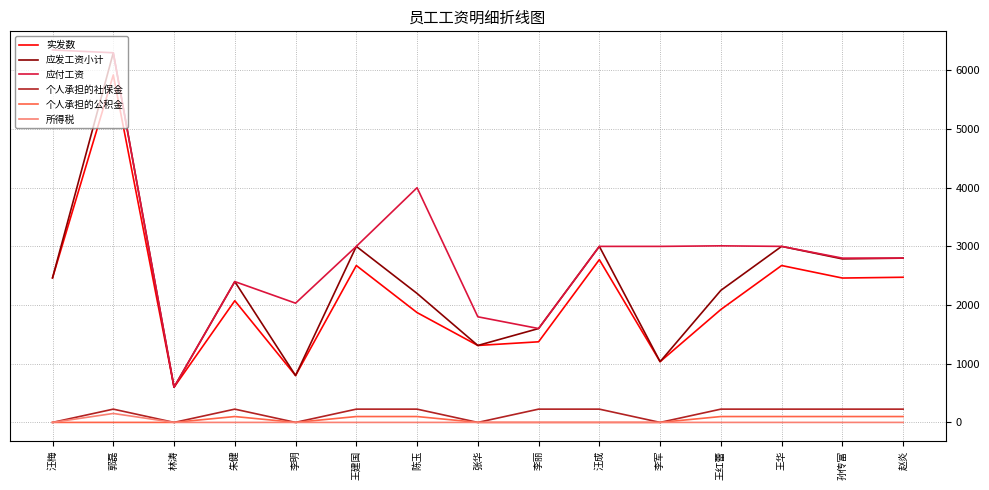

What is the approximate value of 个人承担的社保金 at 王红蕾?

226.1